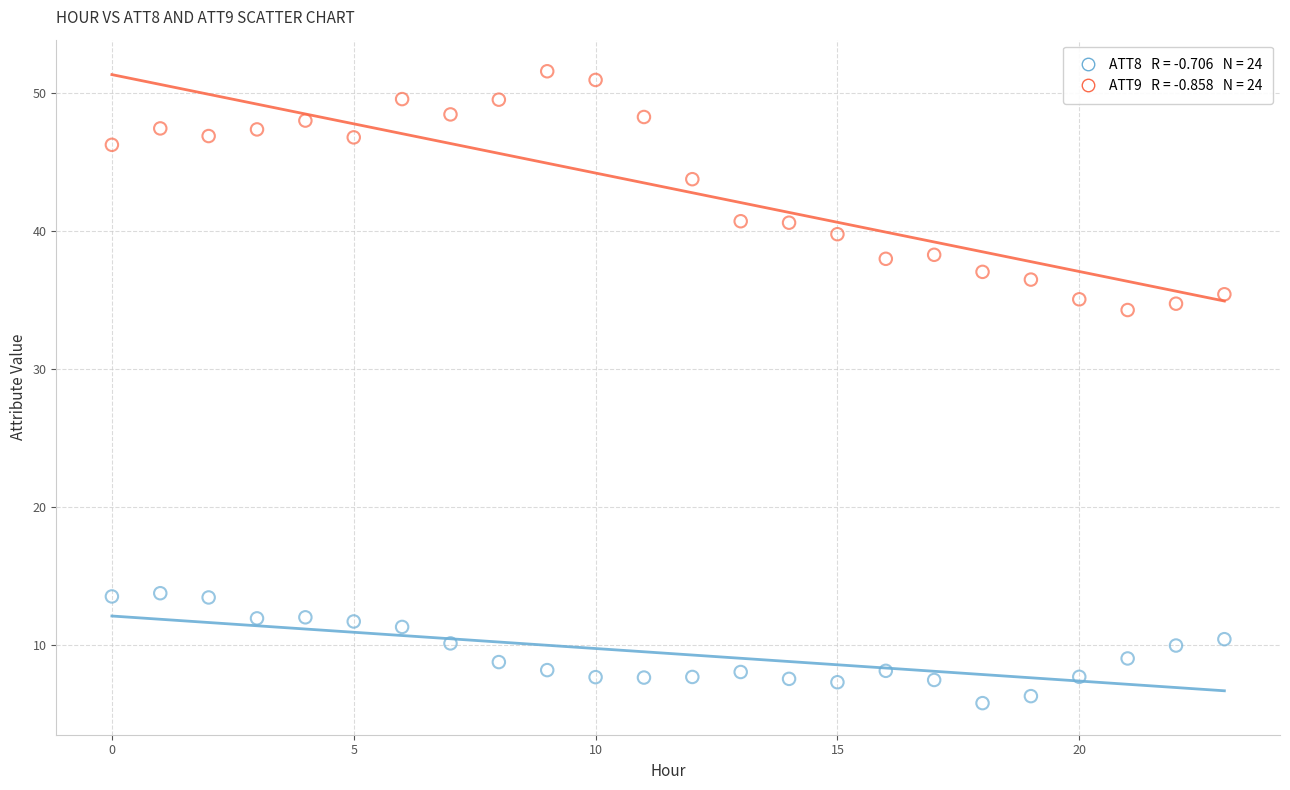

Across all data points, what is the range of Y values (max minus min)?

45.8